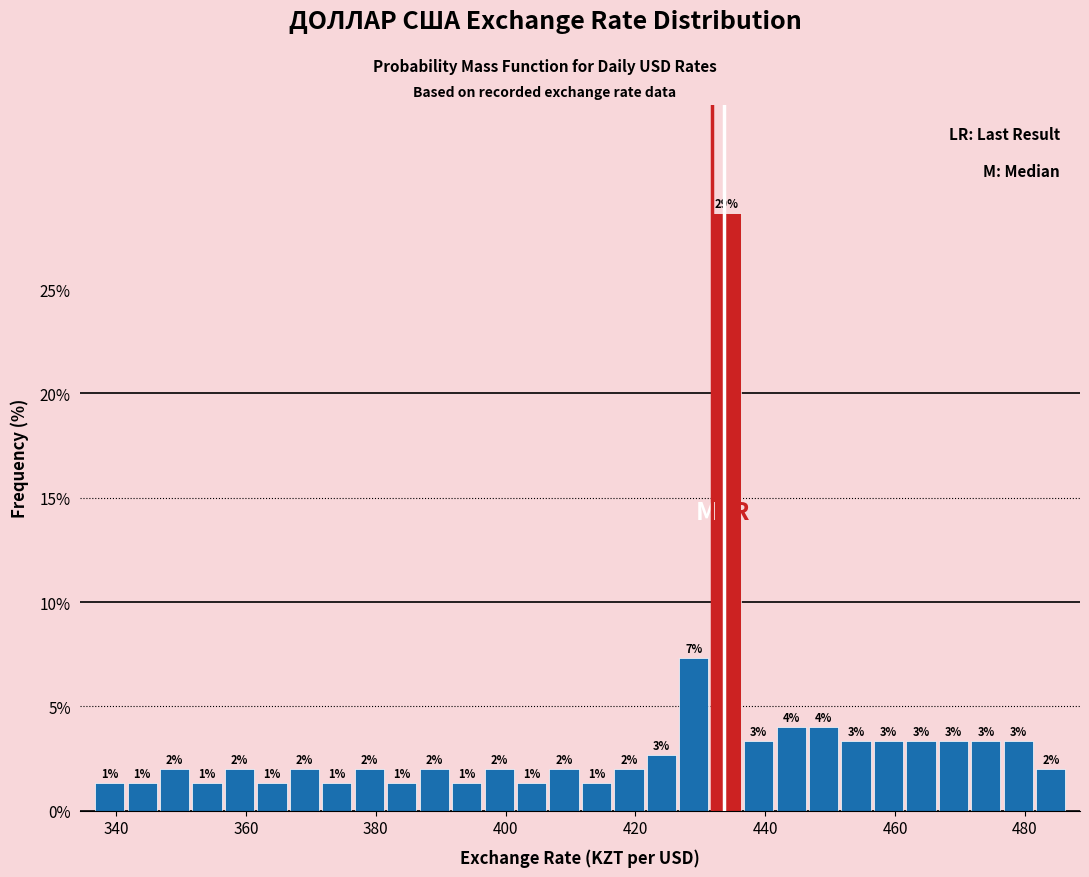

Read against the x-axis, roughly where is the centre of the tallest bar?

434